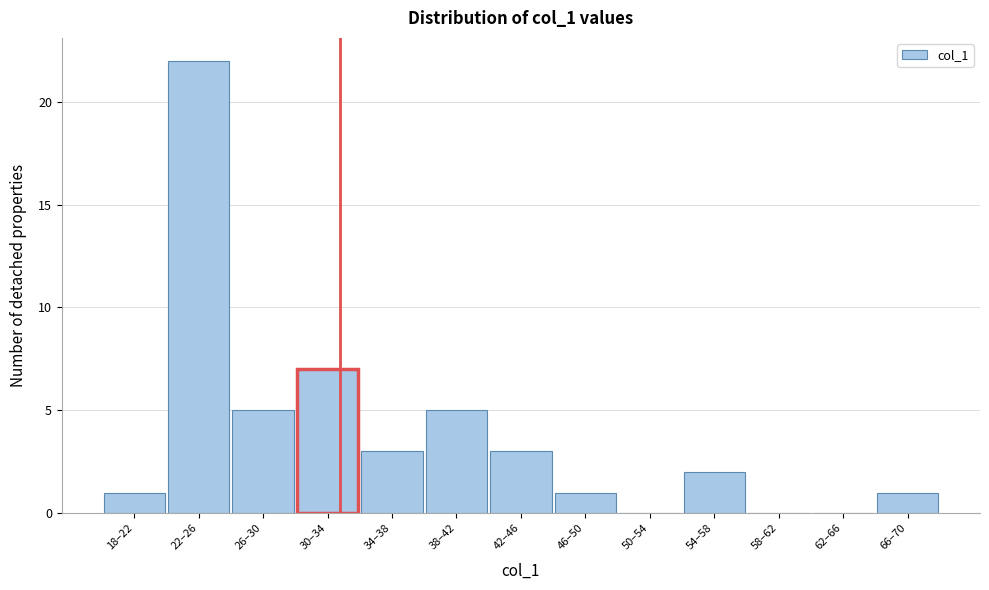

Reading left to right, list all the values displayed in this chart.

18–22=1	22–26=22	26–30=5	30–34=7	34–38=3	38–42=5	42–46=3	46–50=1	50–54=0	54–58=2	58–62=0	62–66=0	66–70=1